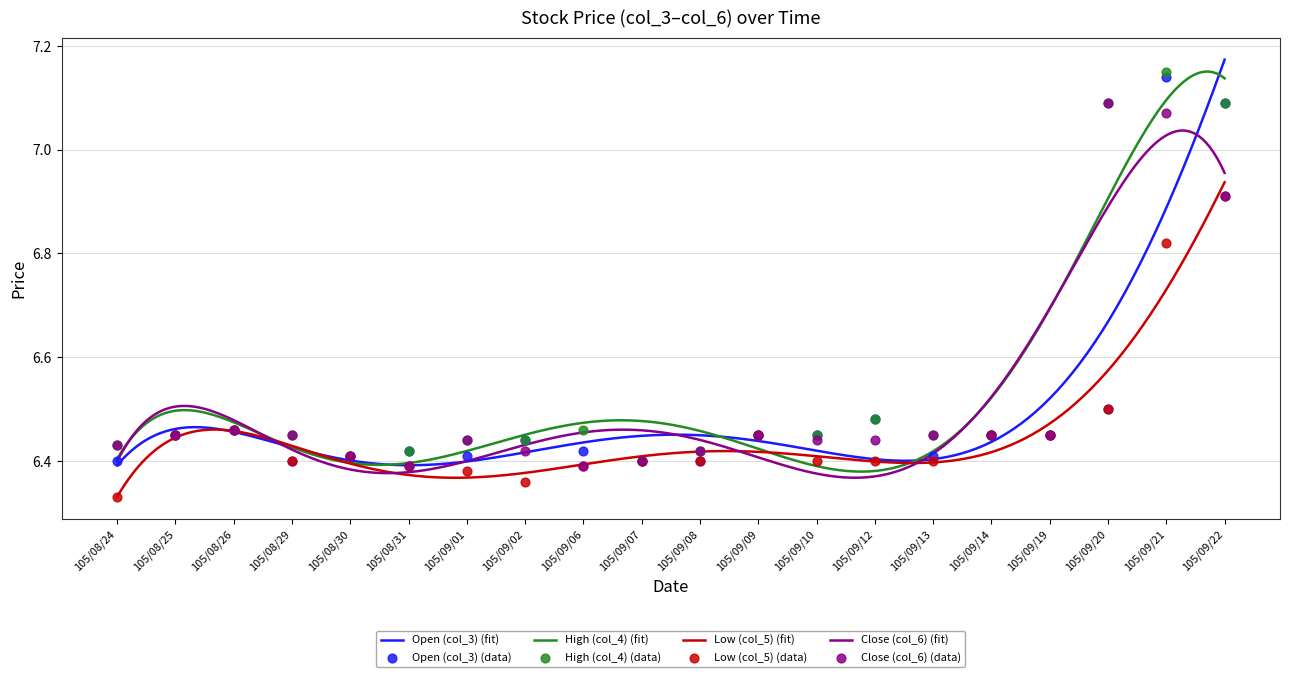

At how many categories does at least one series exceed 7?

3